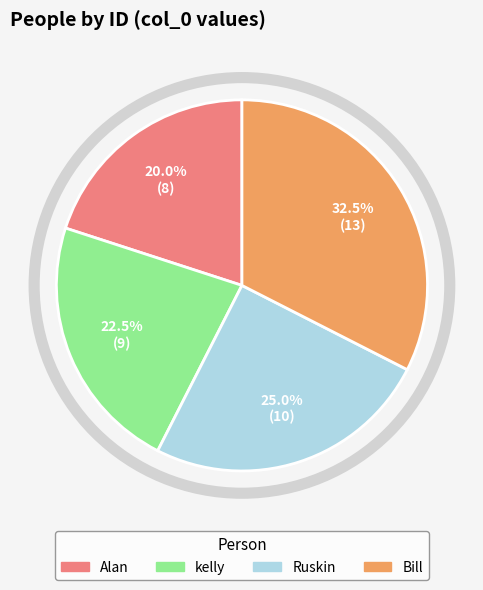

To the nearest percent, what is the average slice percentage?

25%